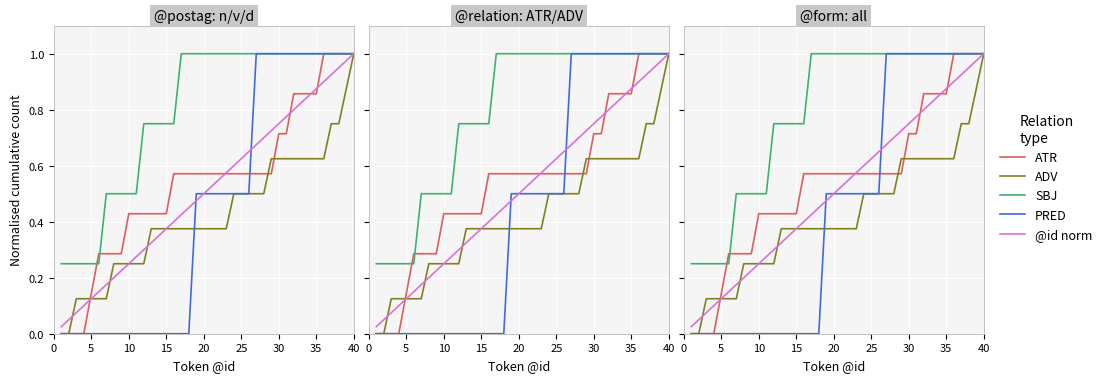

How many distinct data groups are displayed?

5